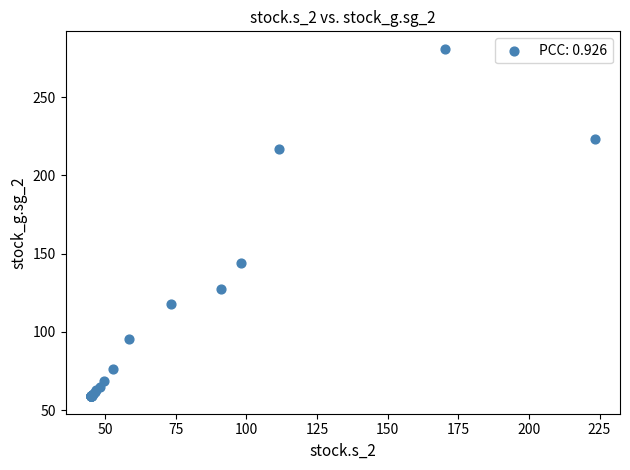

What Y value in the scatter plot is closest to 169?

143.9